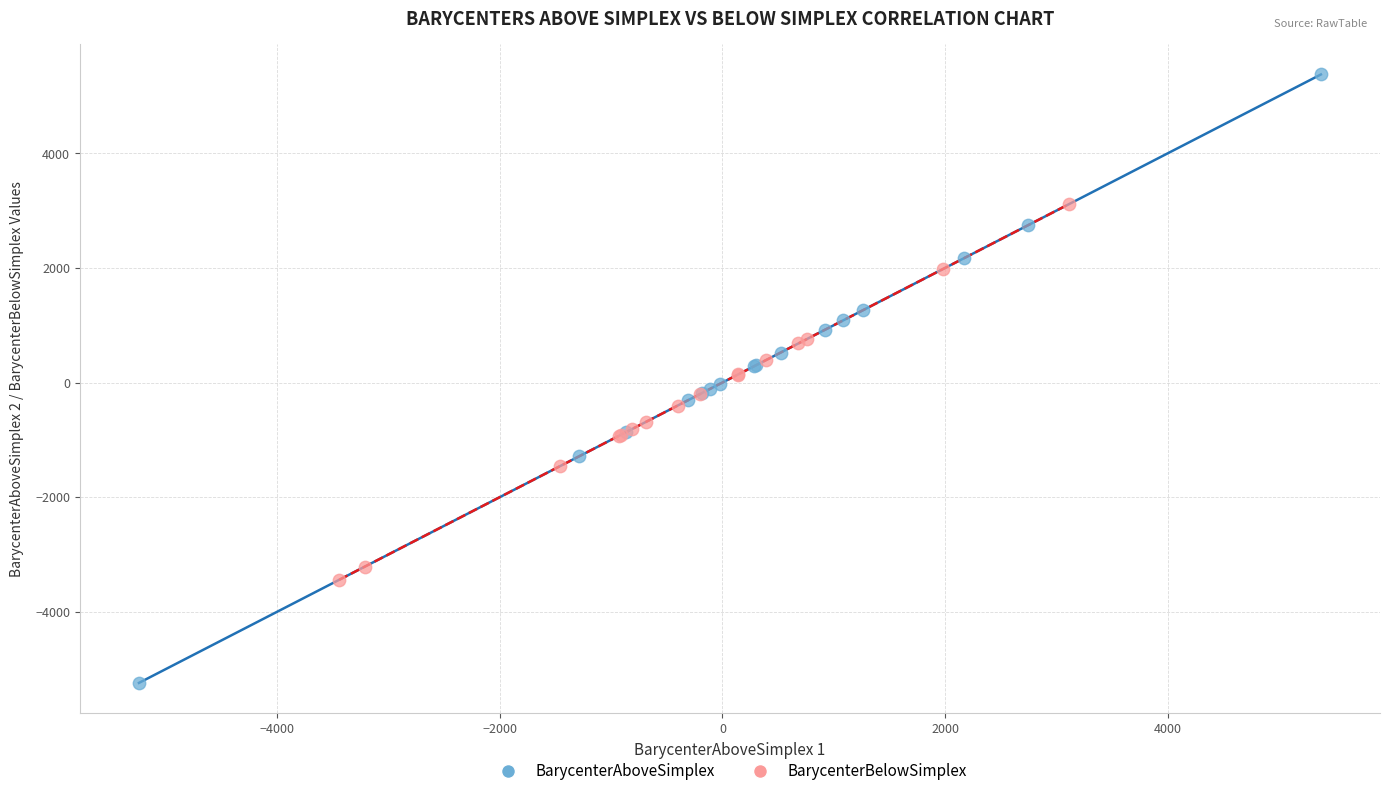

Which series contains the lowest Y value?

BarycenterAboveSimplex